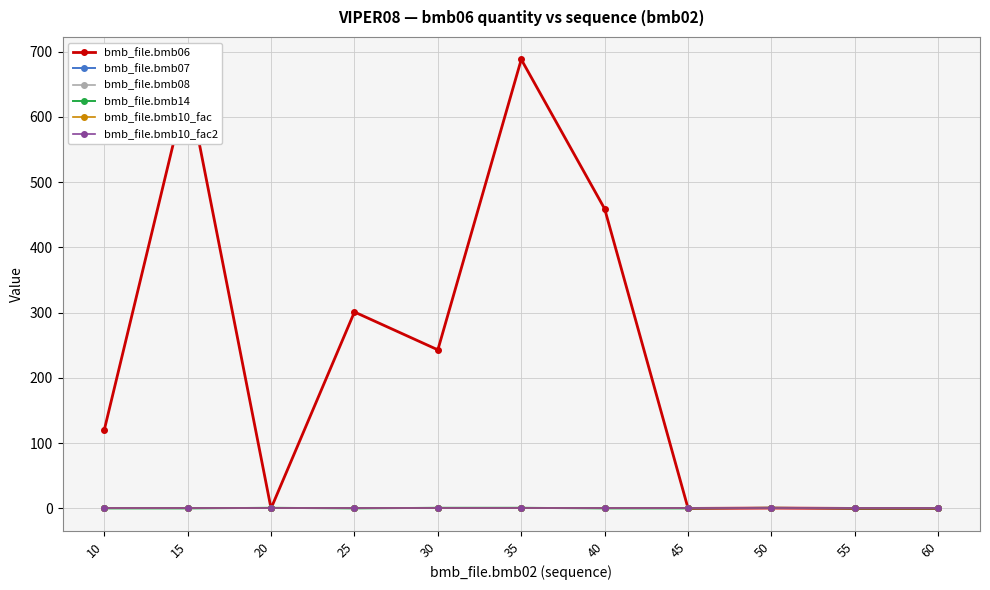

What is the spread (max minus min) of values at 15?

650.0